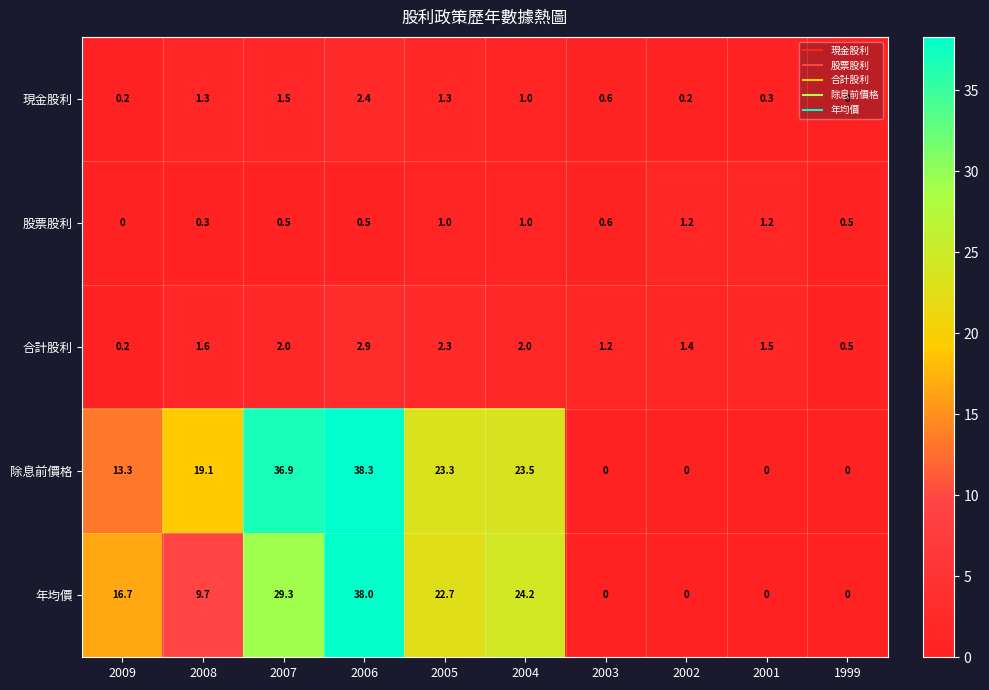

At how many categories does at least one series exceed 9?

6